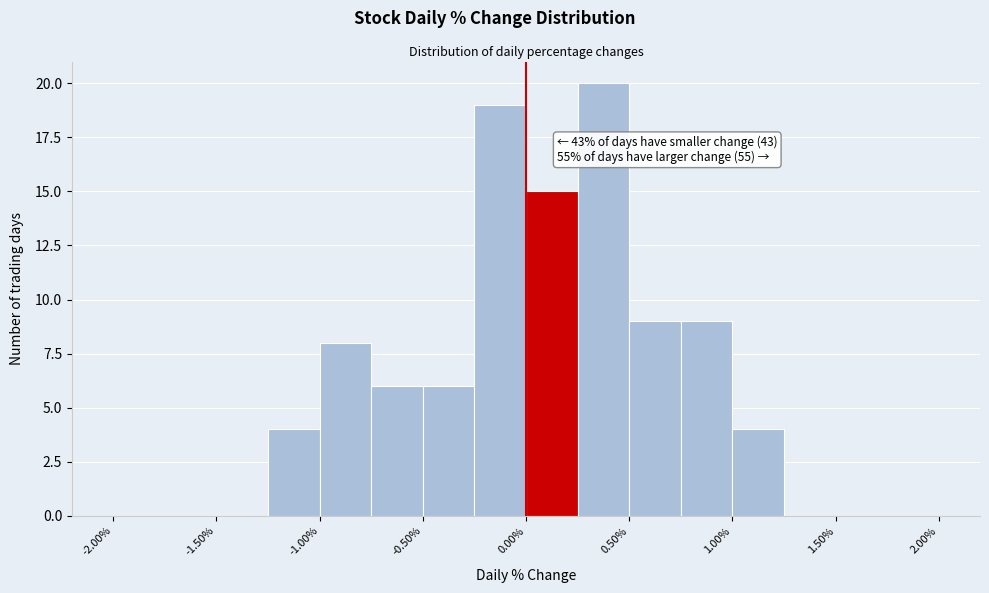

Over which range of the x-axis is the bar tallest?

0.25 to 0.50